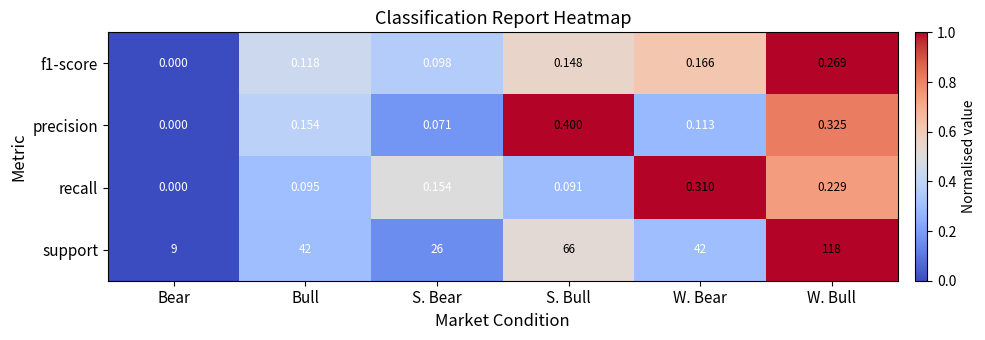

List the labels in order of recall value, smallest first.

Bear, S. Bull, Bull, S. Bear, W. Bull, W. Bear